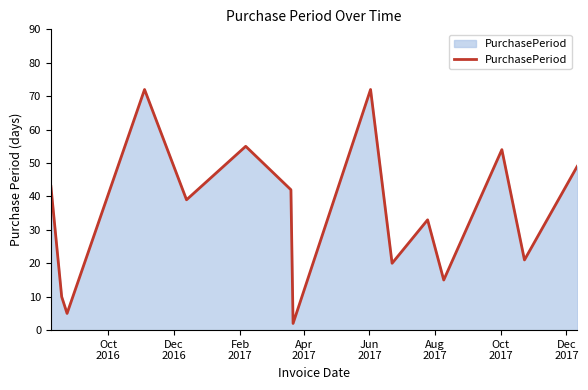

What is the difference between the maximum and minimum values?

70